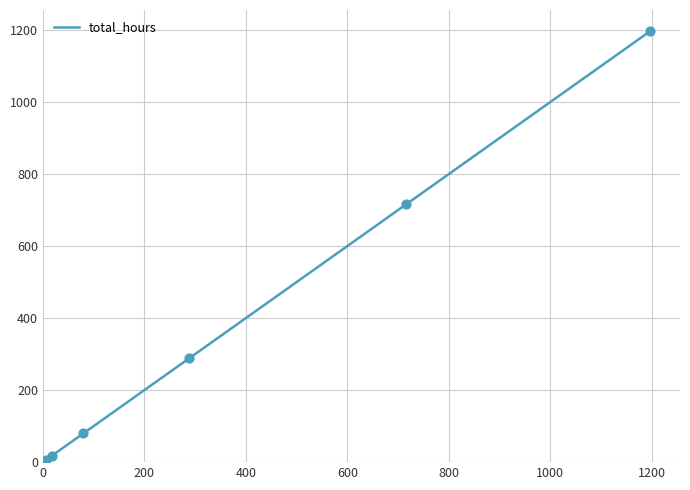

What is the difference between the maximum and minimum values?

1190